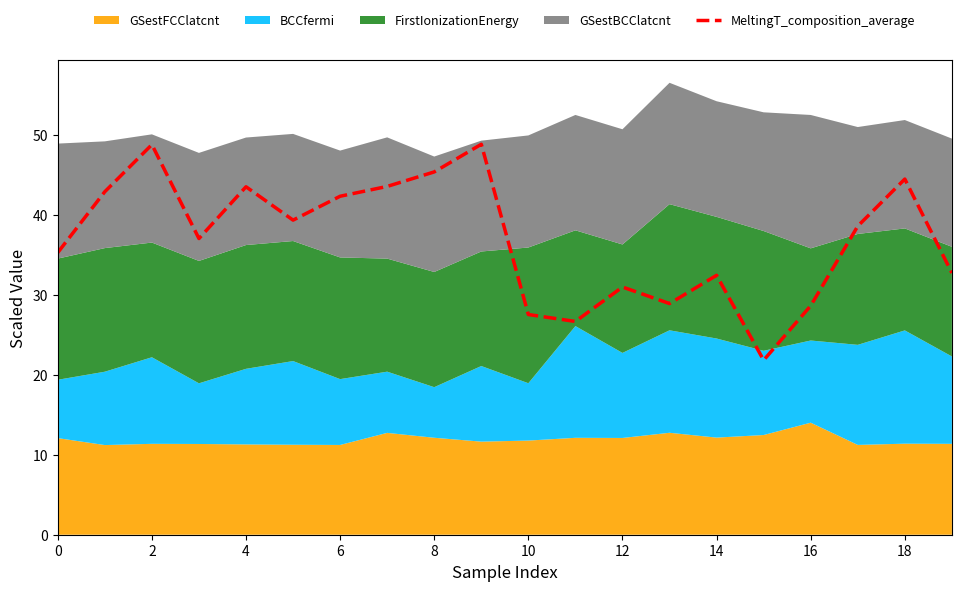

True or false: MeltingT_composition_average has a value of 32.4 at 14.

True